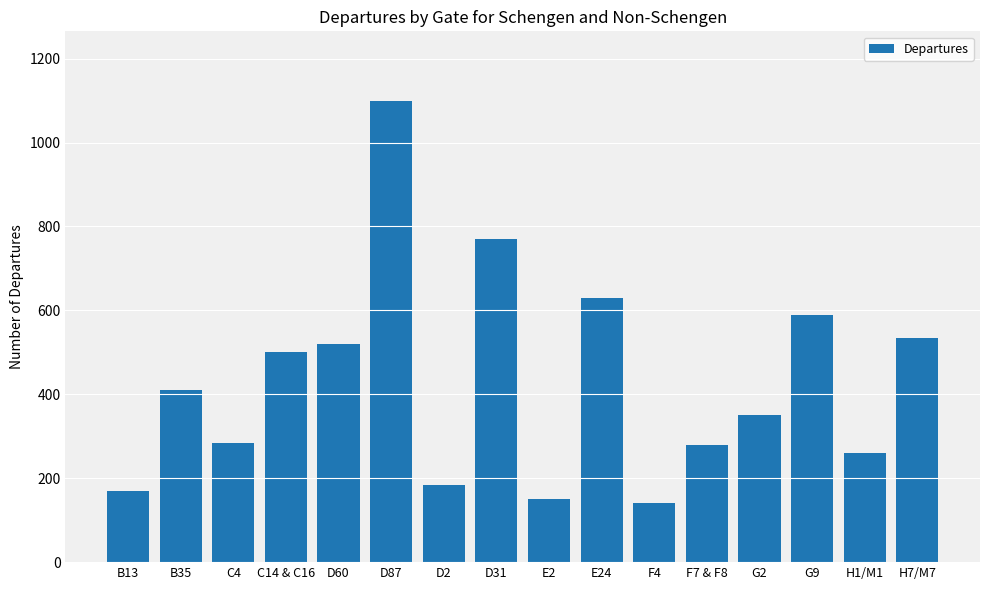

What is the average value?

430